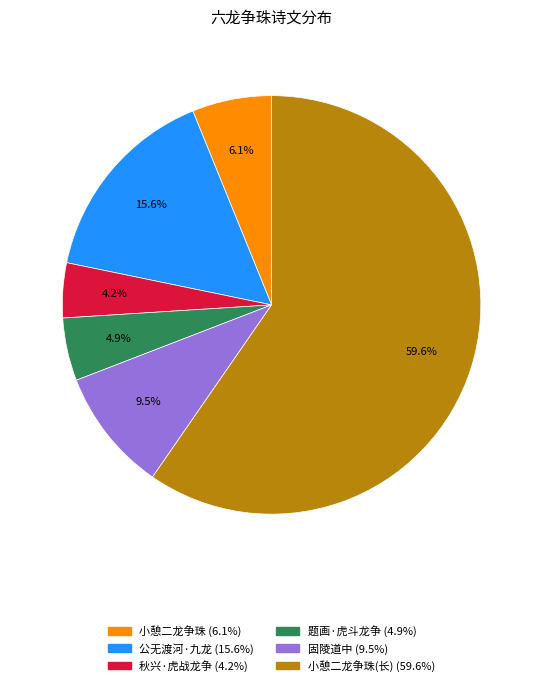

Count the number of slices in the pie.

6